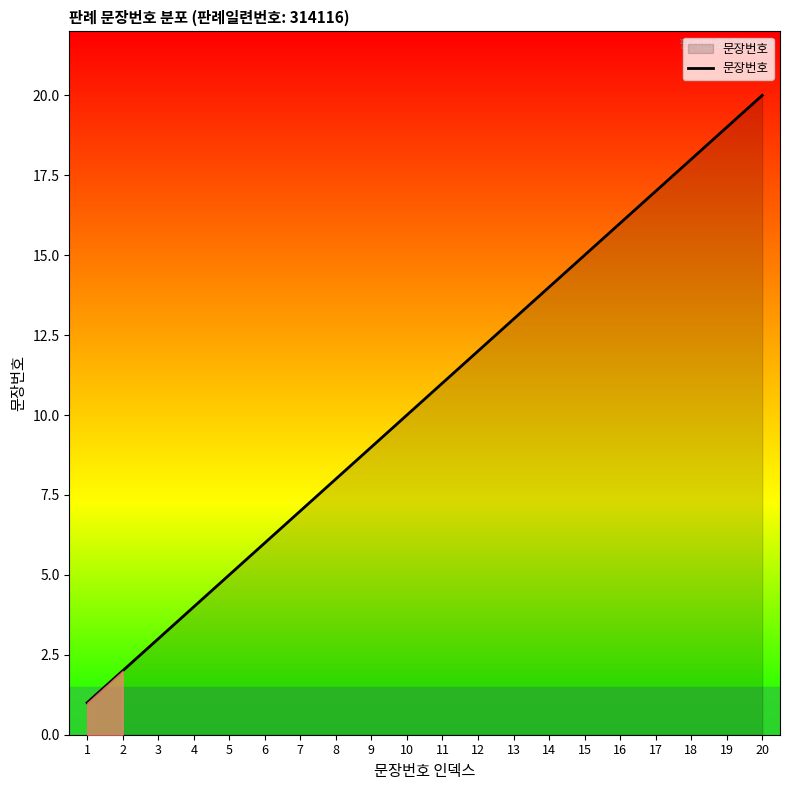

What is the difference between the maximum and second lowest values?

18